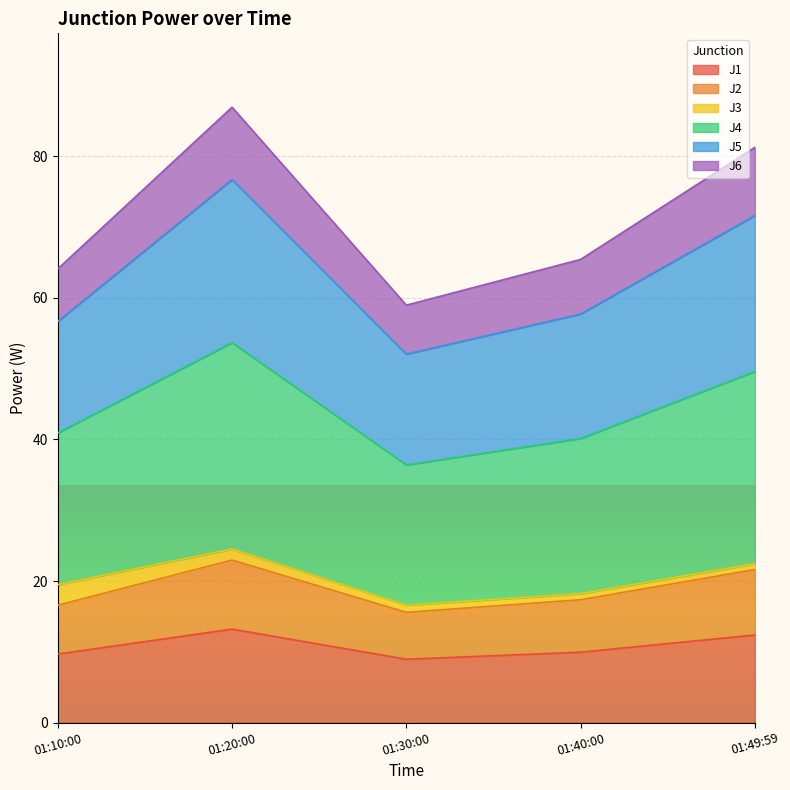

What is the minimum value for J1?

8.9